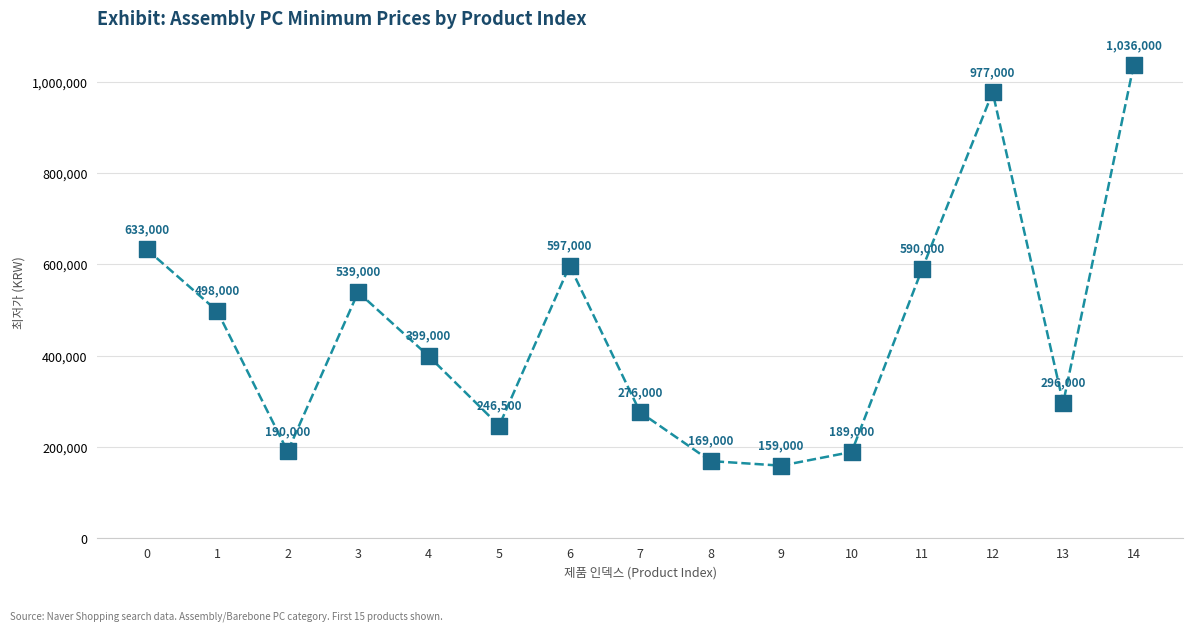

What is the change in value from 3 to 14?

+497000